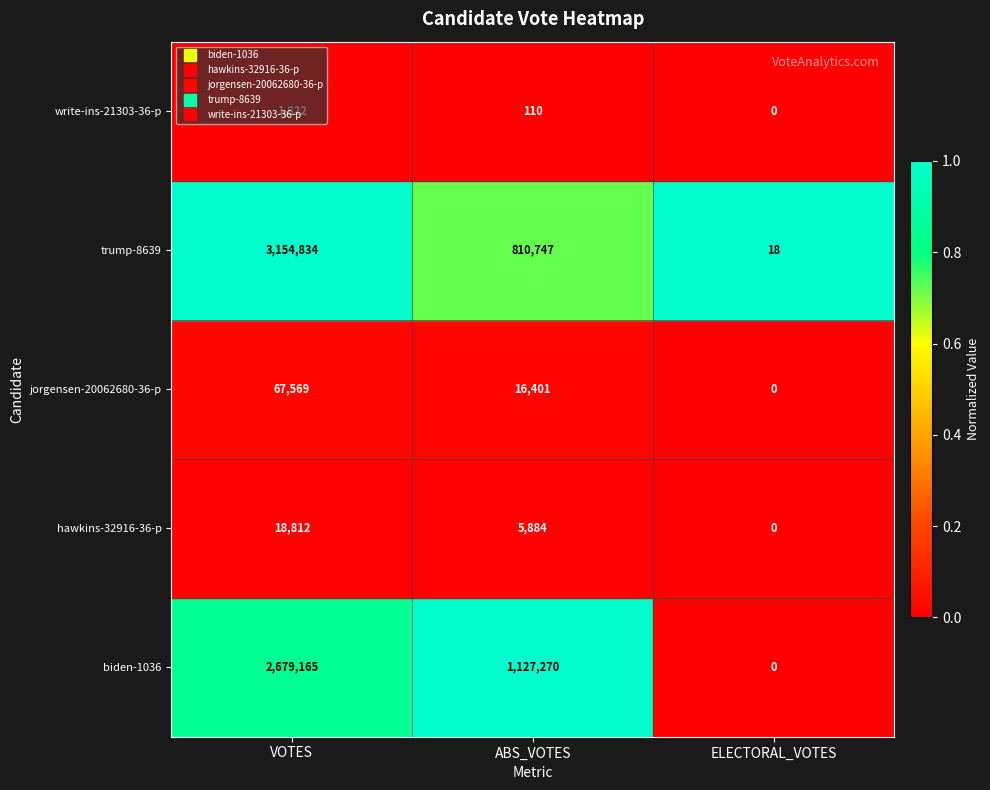

List the labels in order of biden-1036 value, largest first.

VOTES, ABS_VOTES, ELECTORAL_VOTES